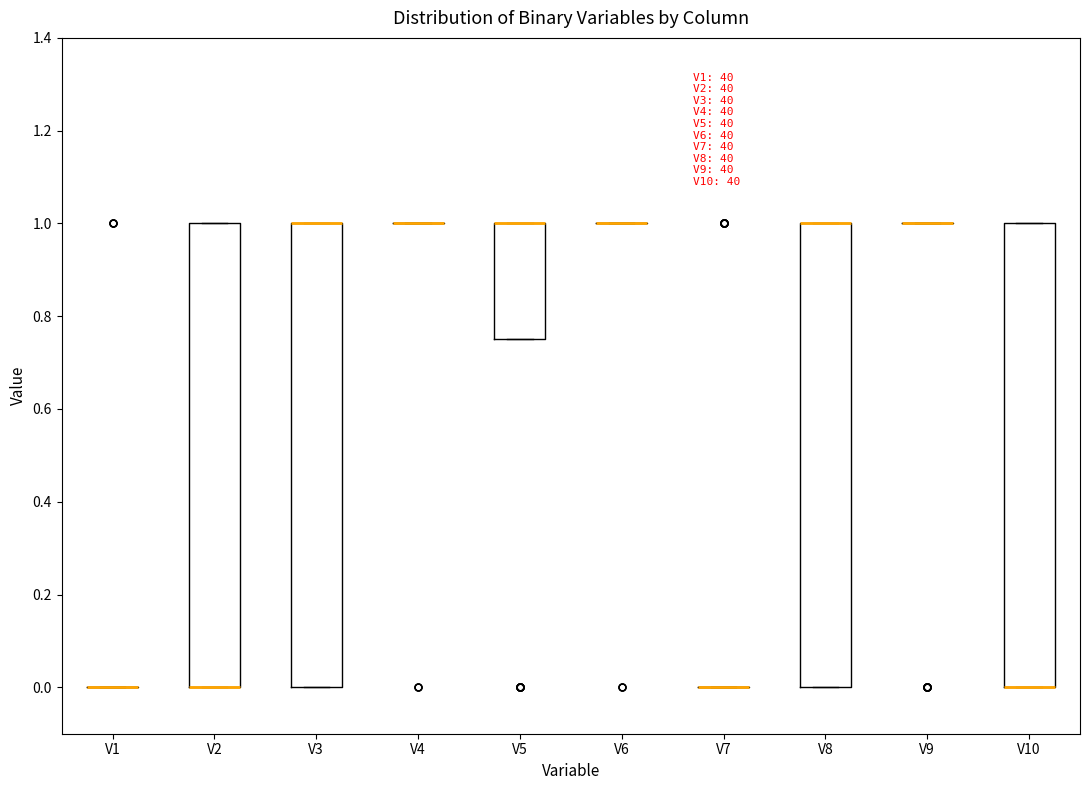

Reading left to right, transcribe this box plot: for each box, give where its median line is, the range the box spans, and where its two whiskers end, as read against the y-axis. The values are not printed on the chart, so give them approximately, as read against the axis.

V1: box collapsed to a line at 0.00, whiskers 0.00 to 0.00
V2: median 0.00 (drawn on the box's lower edge), box 0.00 to 1.00, whiskers 0.00 to 1.00
V3: median 1.00 (drawn on the box's upper edge), box 0.00 to 1.00, whiskers 0.00 to 1.00
V4: box collapsed to a line at 1.00, whiskers 1.00 to 1.00
V5: median 1.00 (drawn on the box's upper edge), box 0.76 to 1.00, whiskers 0.76 to 1.00
V6: box collapsed to a line at 1.00, whiskers 1.00 to 1.00
V7: box collapsed to a line at 0.00, whiskers 0.00 to 0.00
V8: median 1.00 (drawn on the box's upper edge), box 0.00 to 1.00, whiskers 0.00 to 1.00
V9: box collapsed to a line at 1.00, whiskers 1.00 to 1.00
V10: median 0.00 (drawn on the box's lower edge), box 0.00 to 1.00, whiskers 0.00 to 1.00